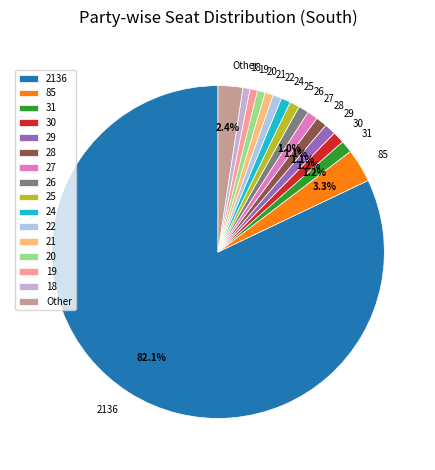

Which category accounts for the majority?

2136